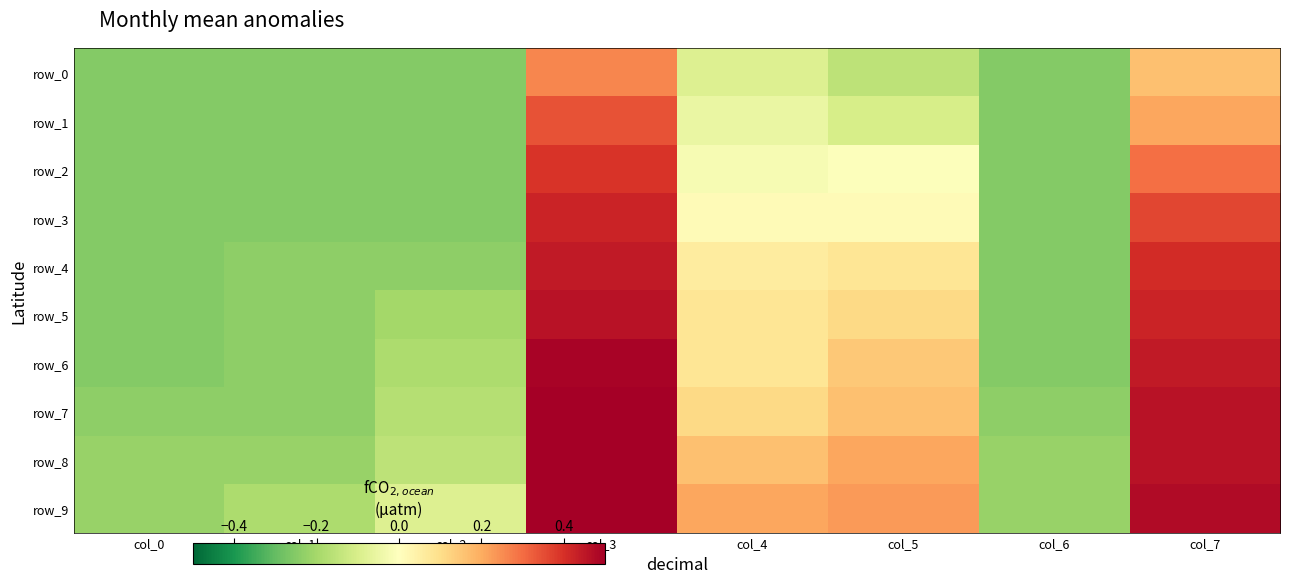

How many data points does each series have?

8